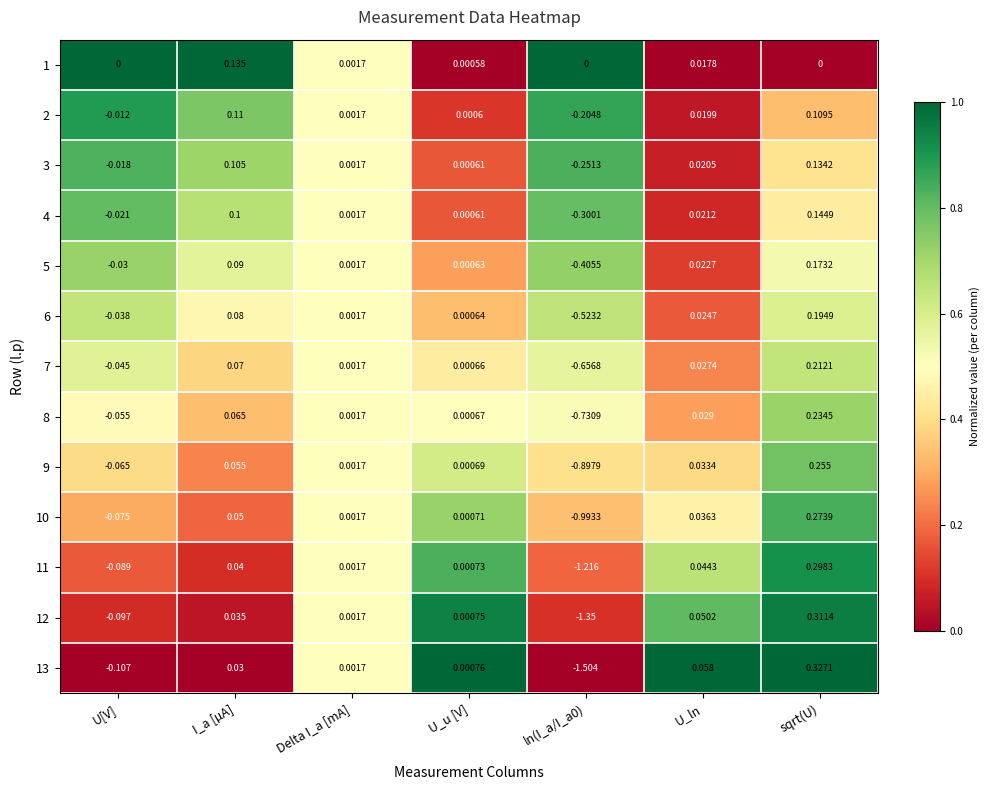

At U_ln, list the series in order from smallest to largest.

1, 2, 3, 4, 5, 6, 7, 8, 9, 10, 11, 12, 13